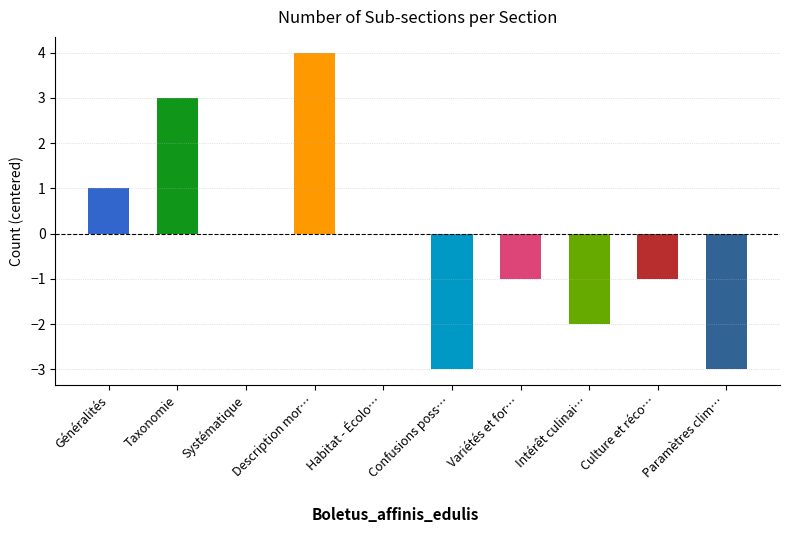

How many values are below 0?

5